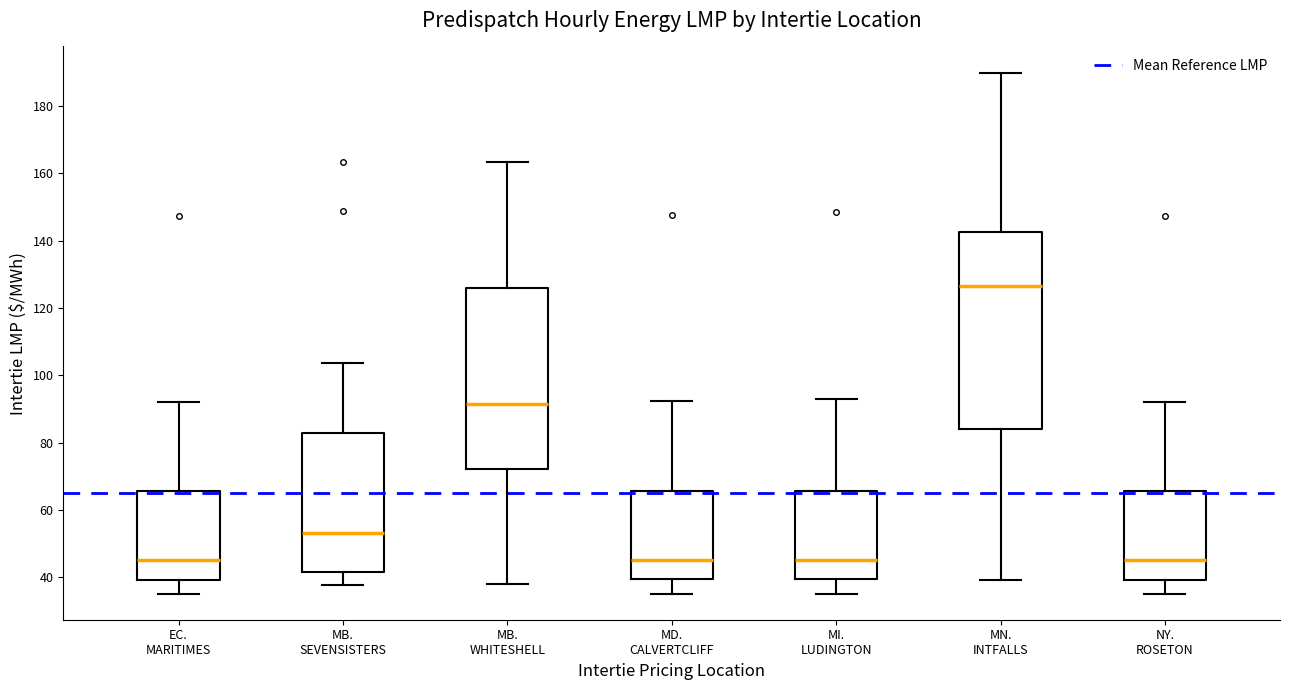

Reading left to right, transcribe this box plot: for each box, give where its median line is, the range the box spans, and where its two whiskers end, as read against the y-axis. The values are not printed on the chart, so give them approximately, as read against the axis.

EC. MARITIMES: median 46, box 40 to 66, whiskers 36 to 92
MB. SEVENSISTERS: median 54, box 42 to 82, whiskers 38 to 104
MB. WHITESHELL: median 92, box 72 to 126, whiskers 38 to 164
MD. CALVERTCLIFF: median 46, box 40 to 66, whiskers 36 to 92
MI. LUDINGTON: median 46, box 40 to 66, whiskers 36 to 92
MN. INTFALLS: median 126, box 84 to 142, whiskers 40 to 190
NY. ROSETON: median 46, box 40 to 66, whiskers 36 to 92